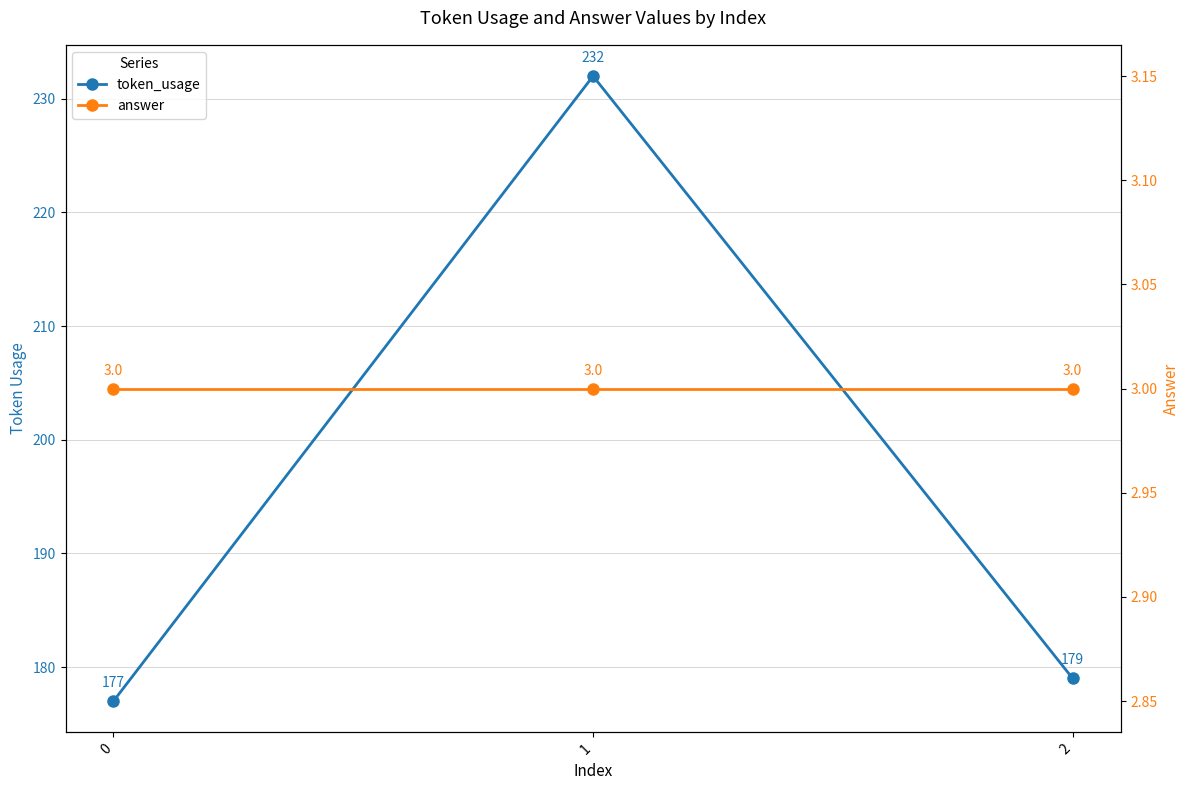

What is the difference between the highest and lowest values at 1?

229